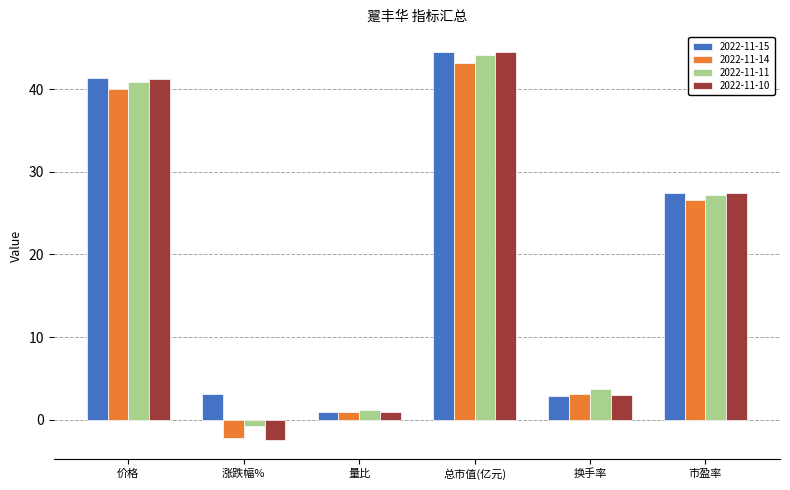

What are all the series names shown in the legend?

2022-11-15, 2022-11-14, 2022-11-11, 2022-11-10